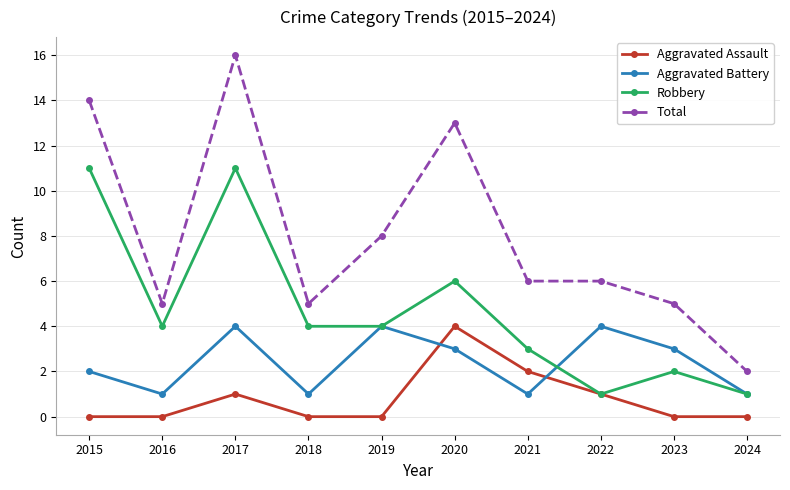

Is this an area chart (filled region under the line)?

No